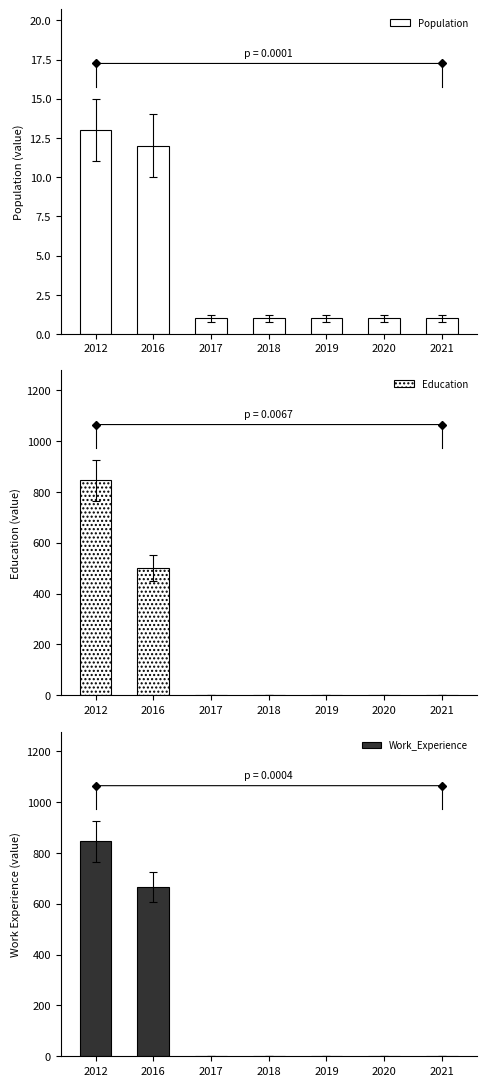

List the labels in order of Education value, largest first.

2012, 2016, 2017, 2018, 2019, 2020, 2021